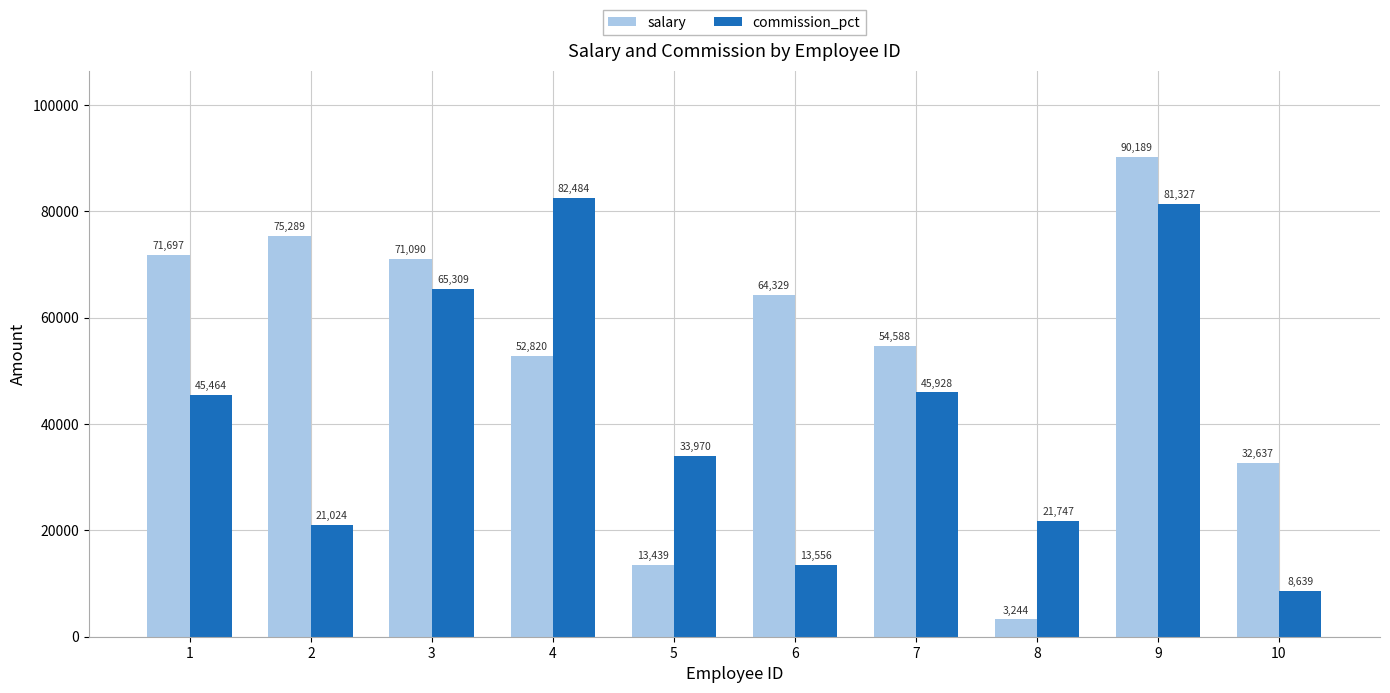

What is the value of the salary bar at the 4th from the left?

52820